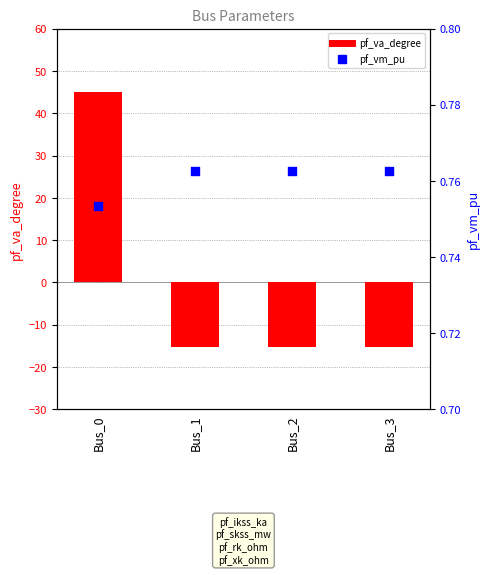

Which series reaches the maximum Y coordinate?

pf_va_degree